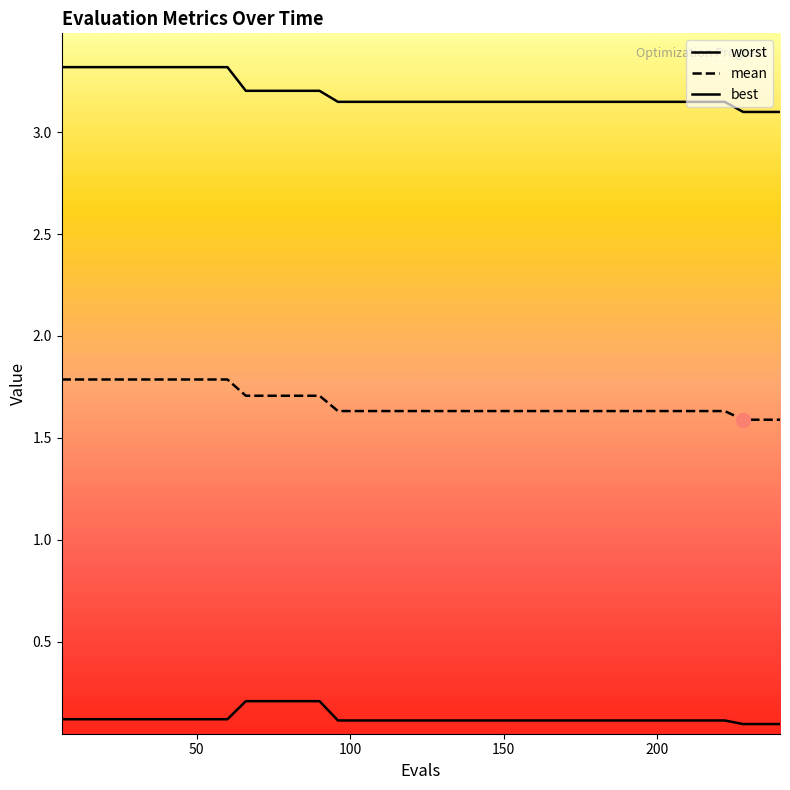

Rank the series by their maximum value, from lowest to highest.

best, mean, worst